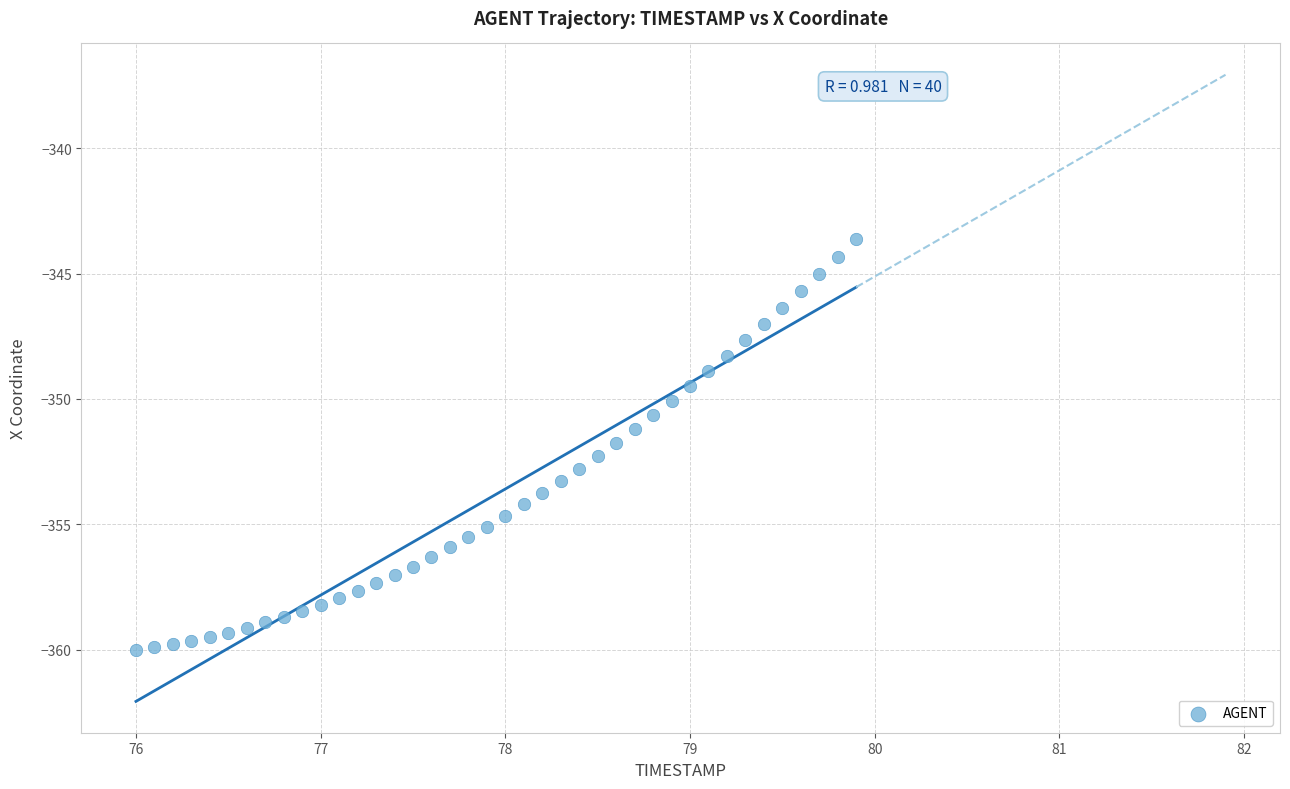

What is the range of X values (max minus min)?

3.9